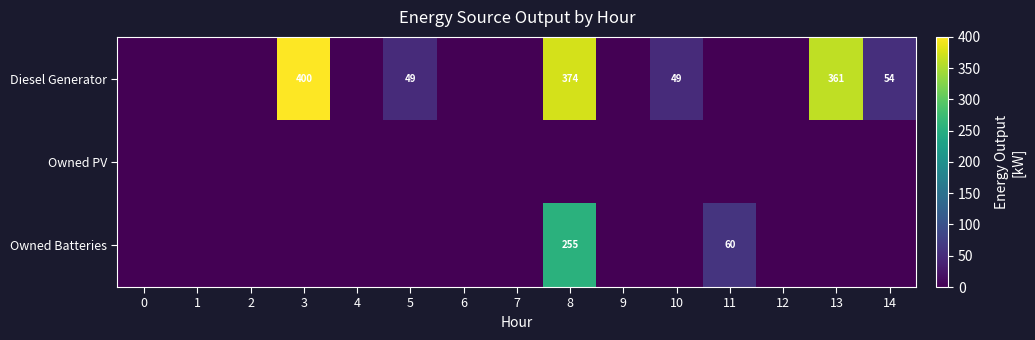

List the series in order of their peak value, highest first.

row_0, row_2, row_1